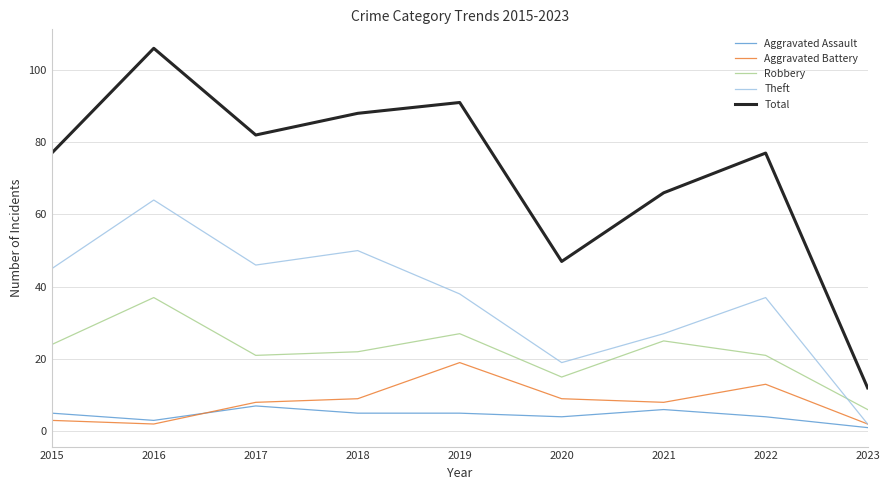

At how many categories does at least one series exceed 44?

8